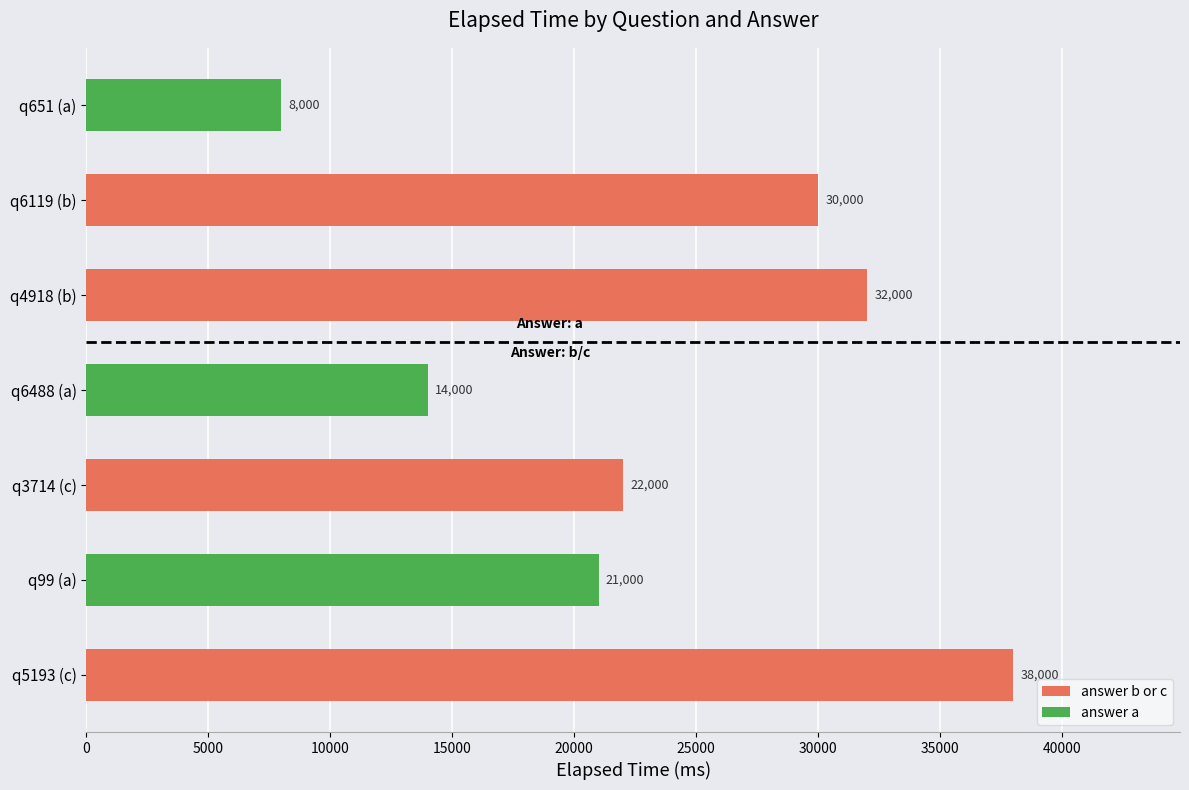

What is the average value?

23571